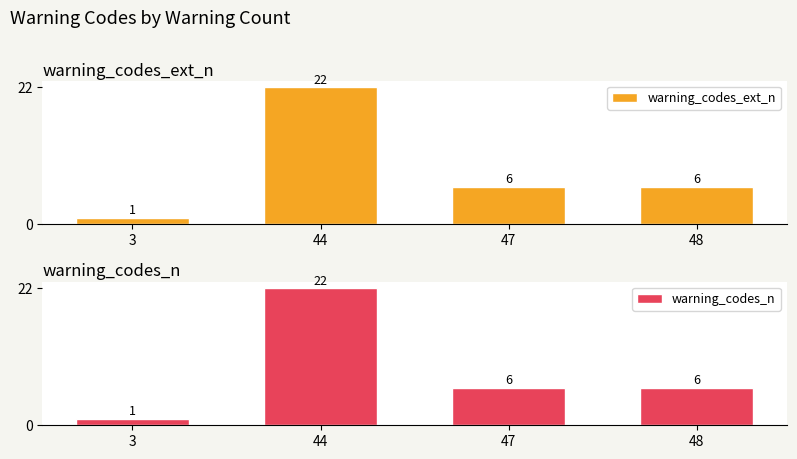

What is the sum of the warning_codes_n values at 48 and 47?

12